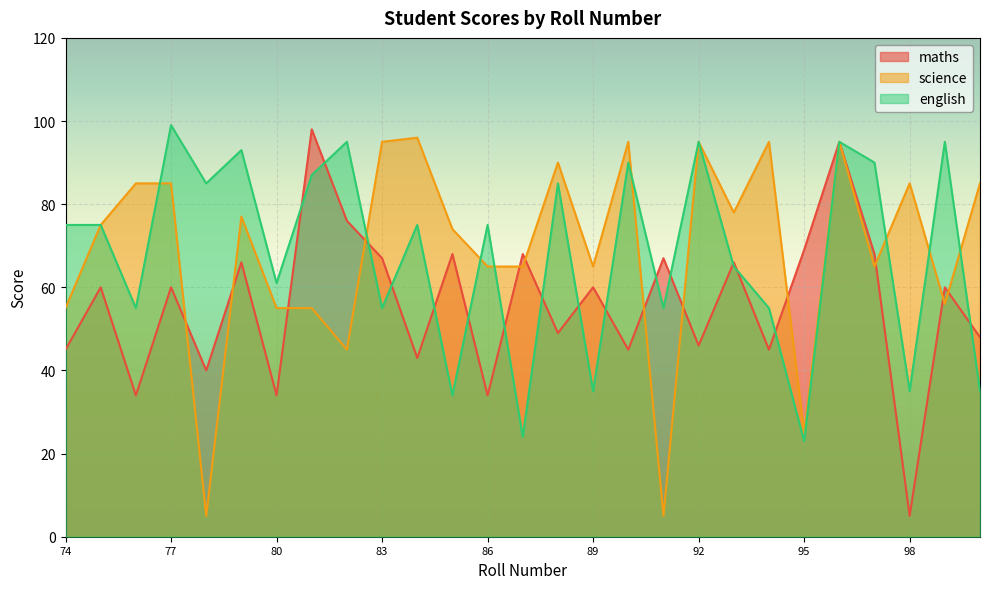

How many lines are shown in the chart?

3